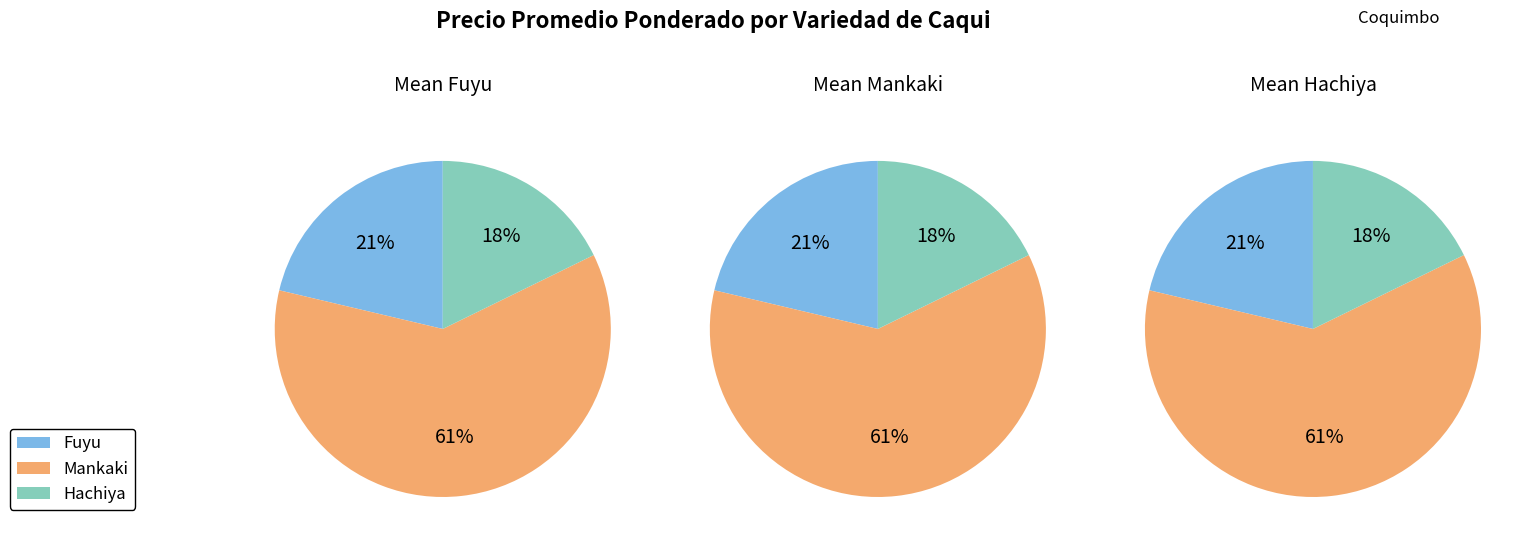

Does Hachiya account for over 50% of the chart?

No